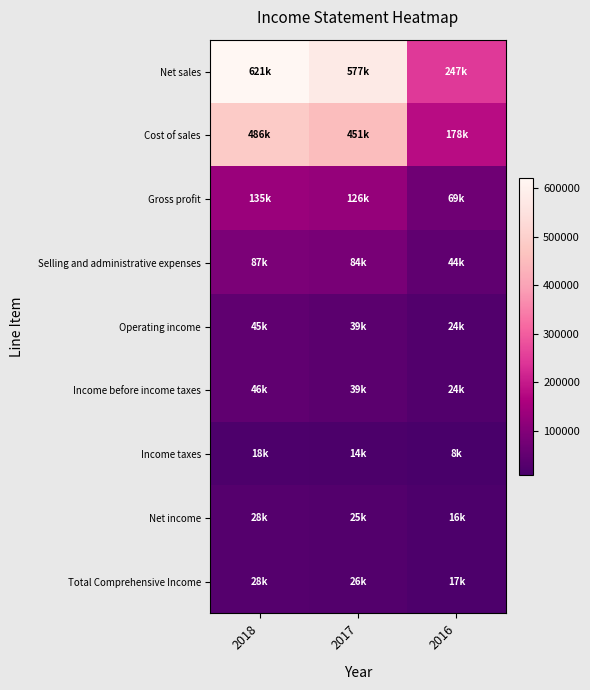

Rank the series at 2018 from lowest to highest value.

Income taxes, Total Comprehensive Income, Net income, Operating income, Income before income taxes, Selling and administrative expenses, Gross profit, Cost of sales, Net sales